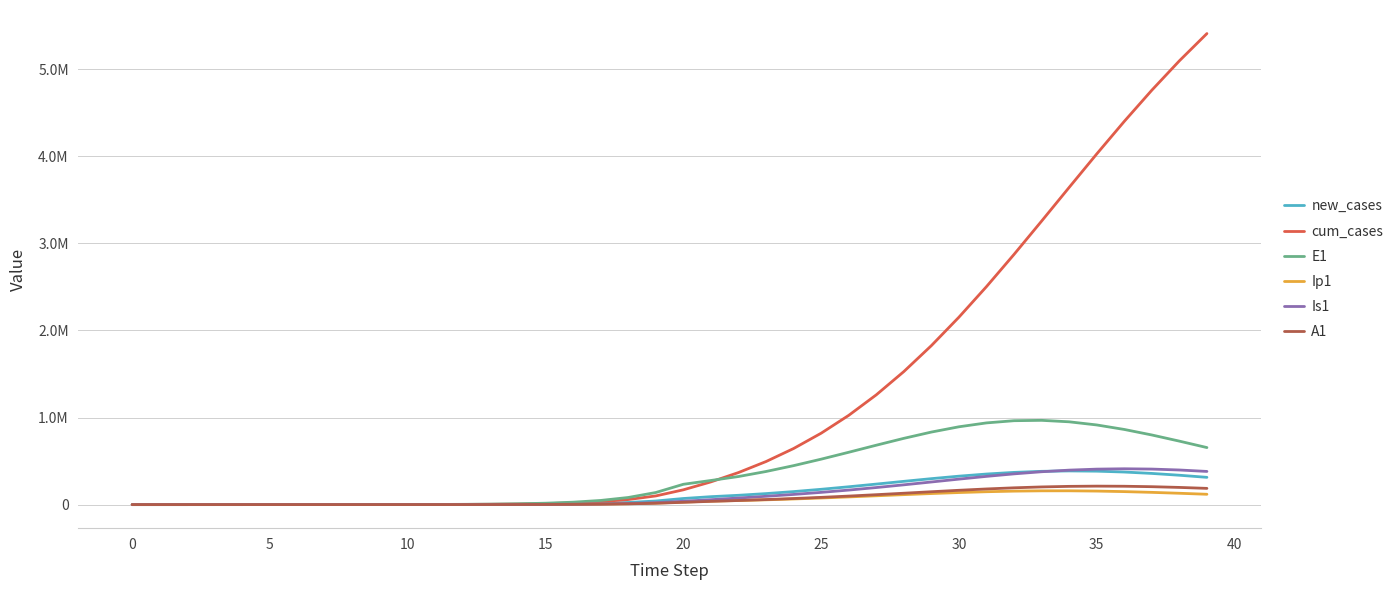

What are all the series names shown in the legend?

new_cases, cum_cases, E1, Ip1, Is1, A1